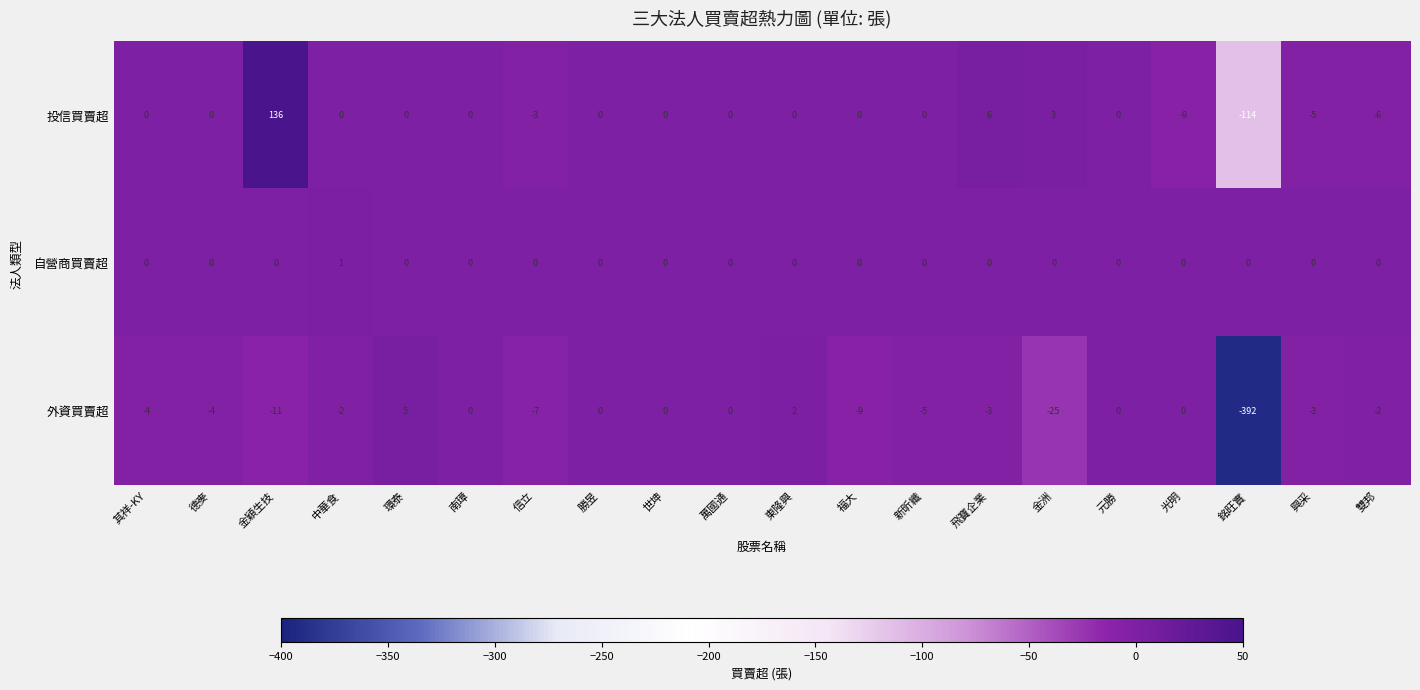

Which series has the largest total across all categories?

投信買賣超